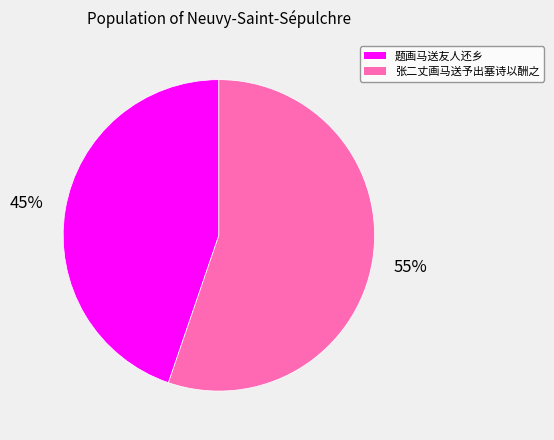

To the nearest percent, what portion does 张二丈画马送予出塞诗以酬之 represent?

55%